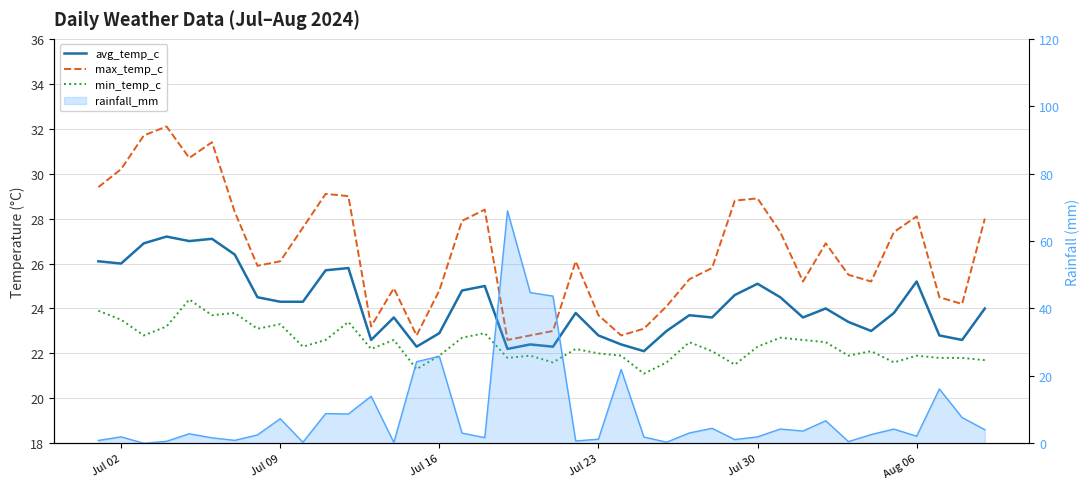

True or false: max_temp_c and min_temp_c intersect in this chart.

False